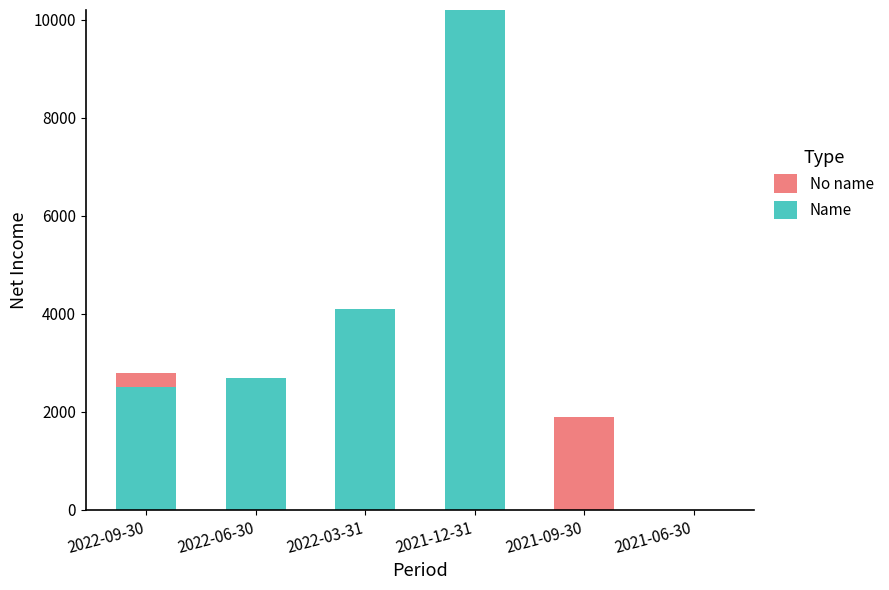

What is the sum of all Name values?

19500